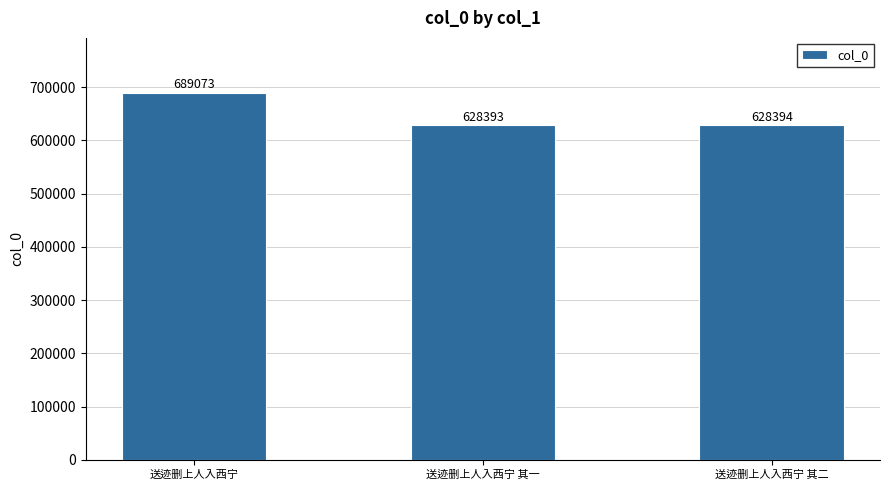

At which category does the chart reach its minimum across all series?

送迹删上人入西宁 其一